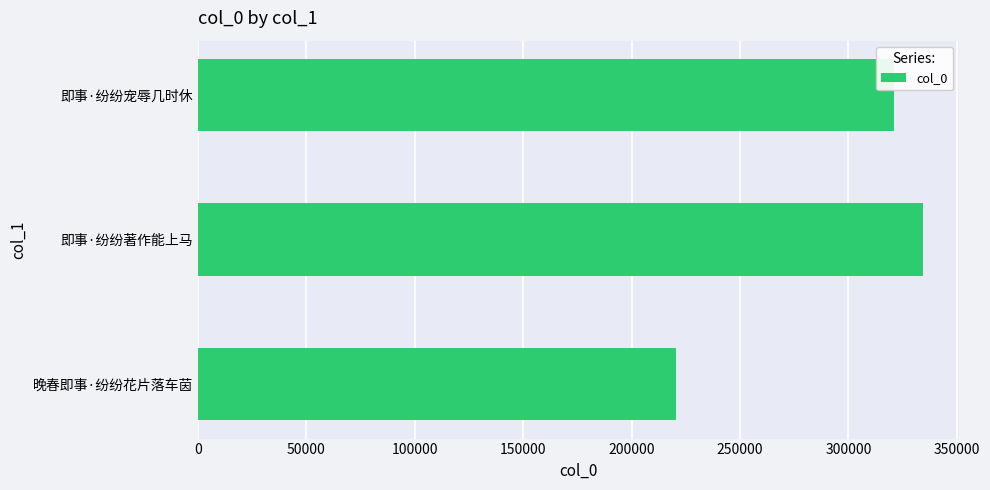

What is the maximum value shown in the chart?

334181